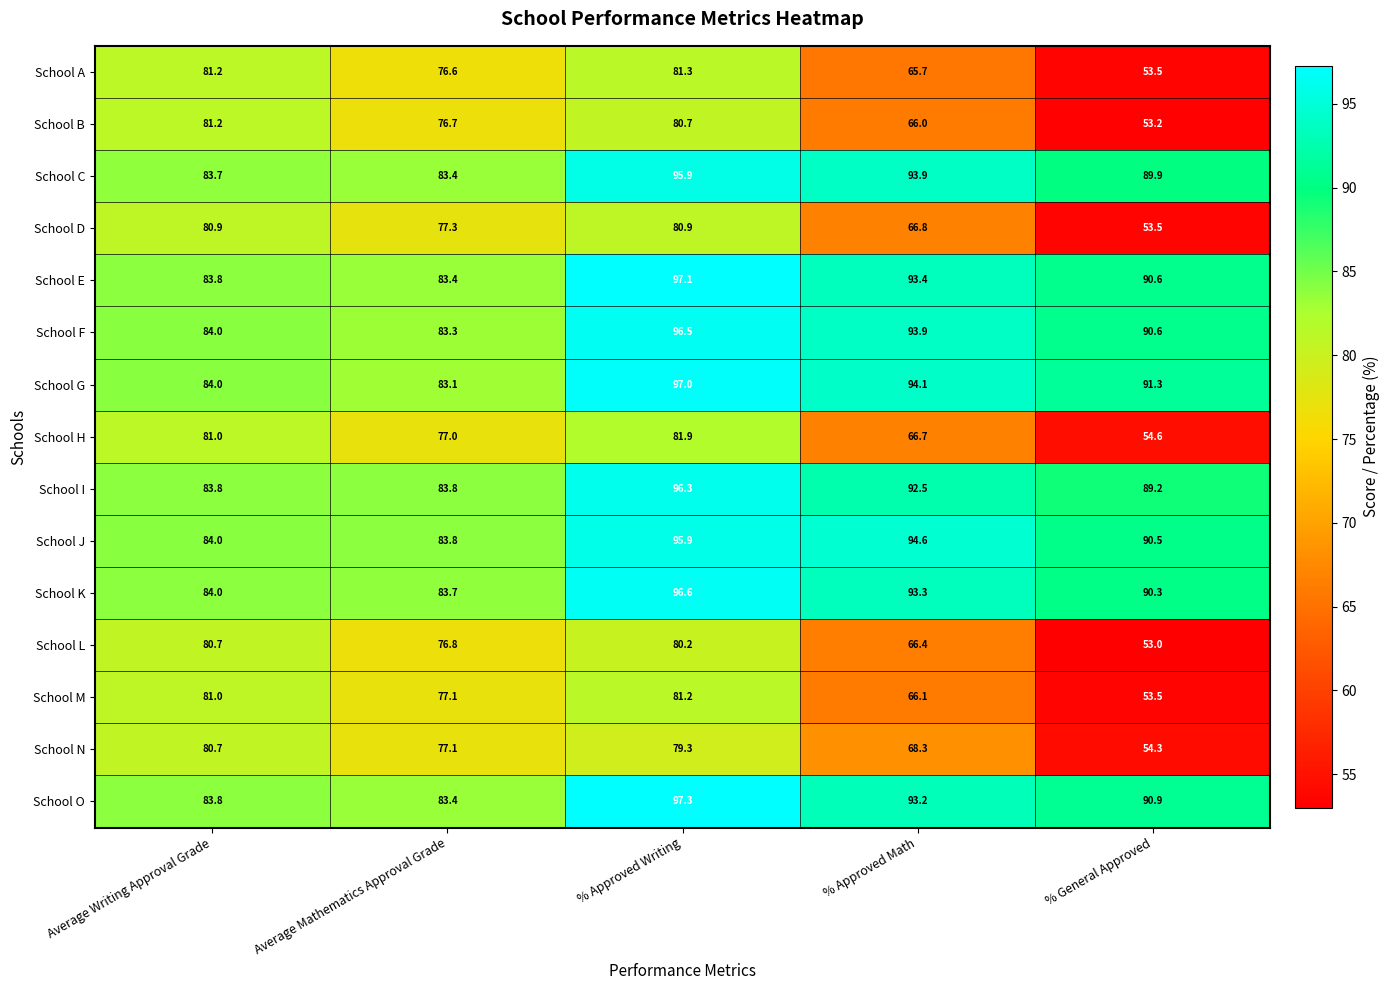

What value does the School C series have at % Approved Math?

93.9